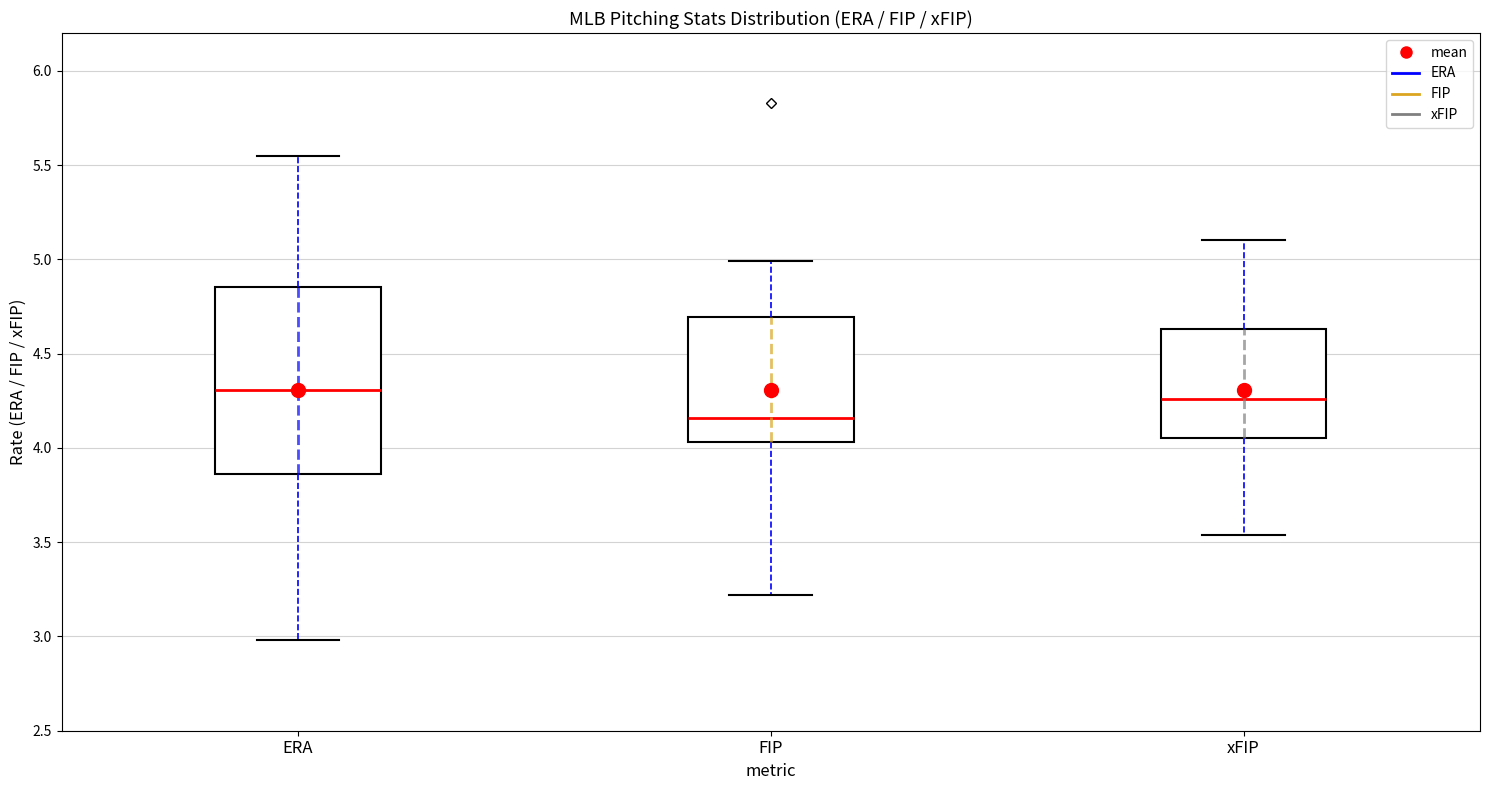

Which box's median line is the lowest?

FIP